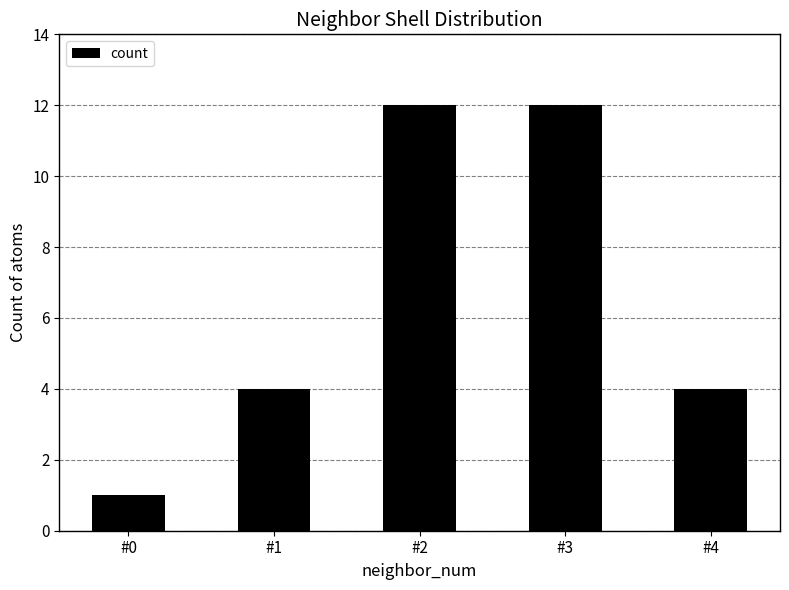

What is the value of the 2nd bar from the left?

4